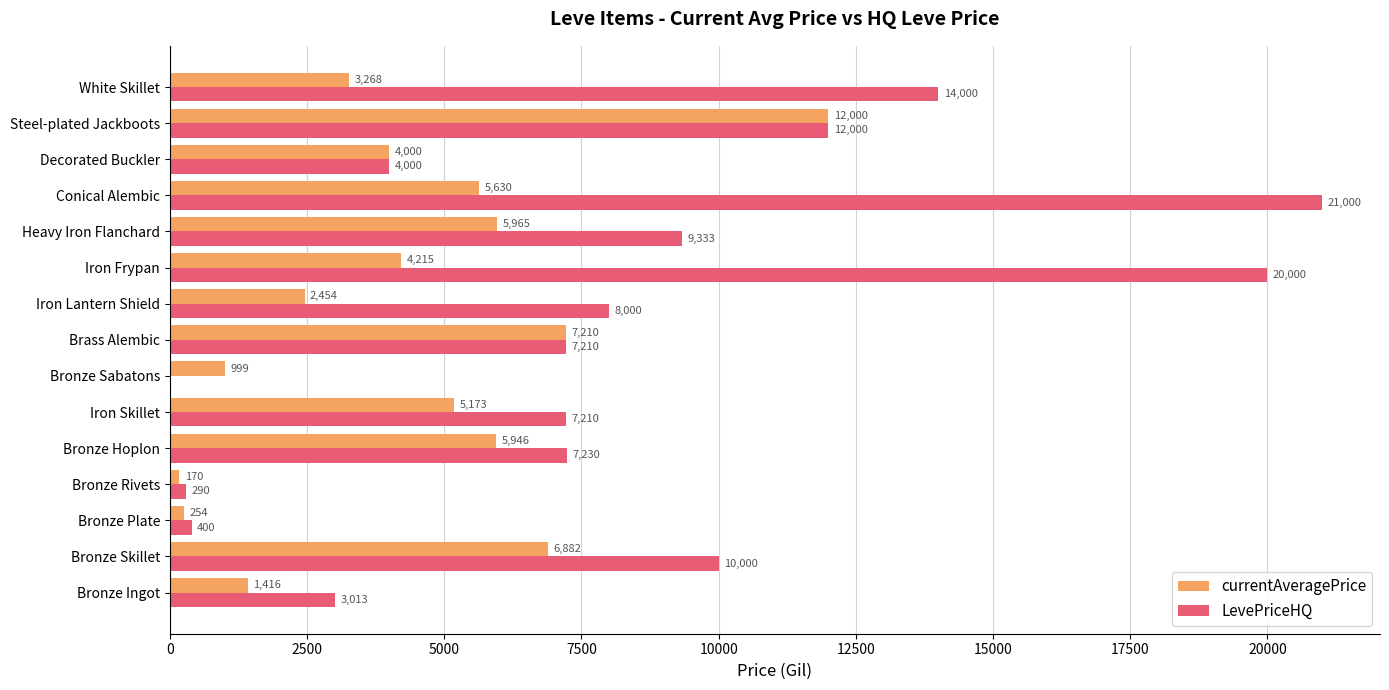

What are all the series names shown in the legend?

currentAveragePrice, LevePriceHQ